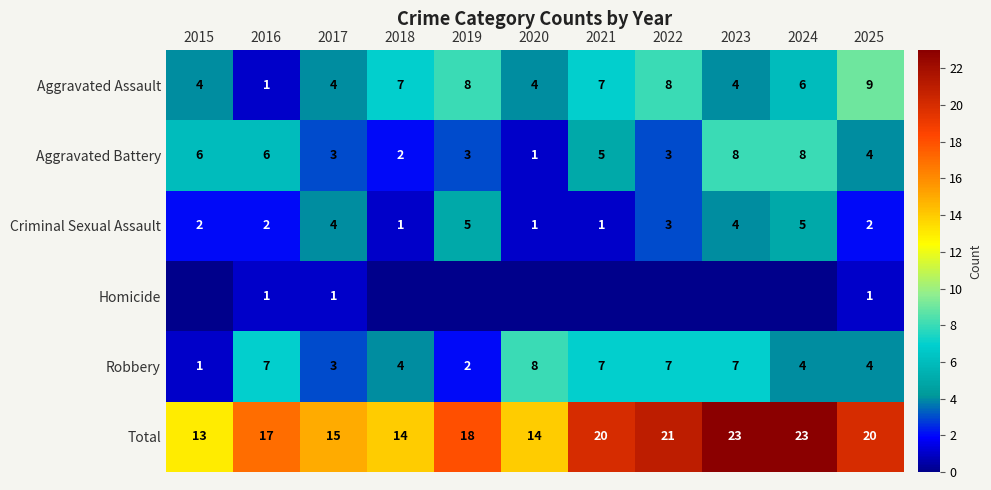

What value does the Aggravated Battery series have at 2022?

3